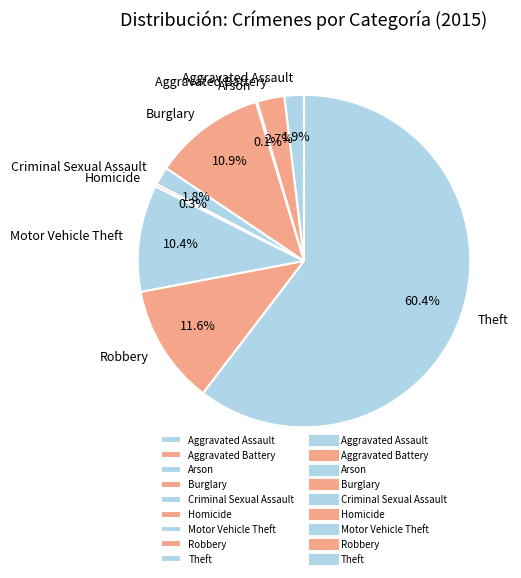

Which category has the biggest portion of the pie?

Theft